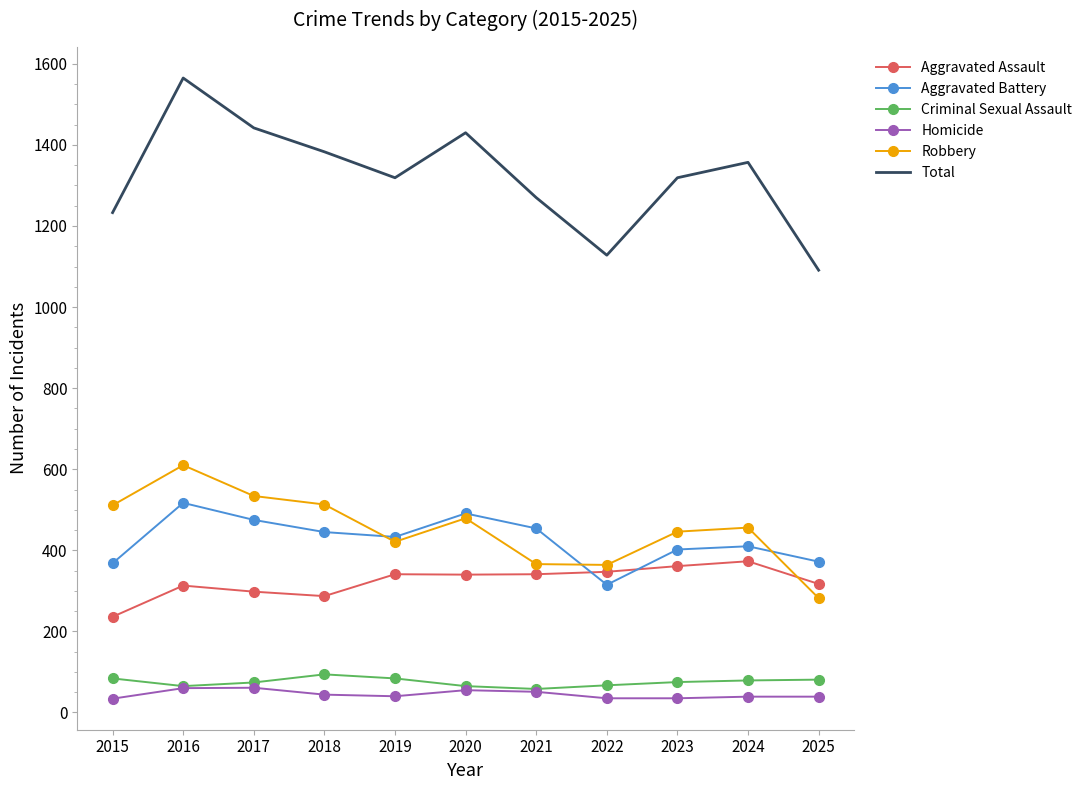

Which series has the largest range (max minus min)?

Total